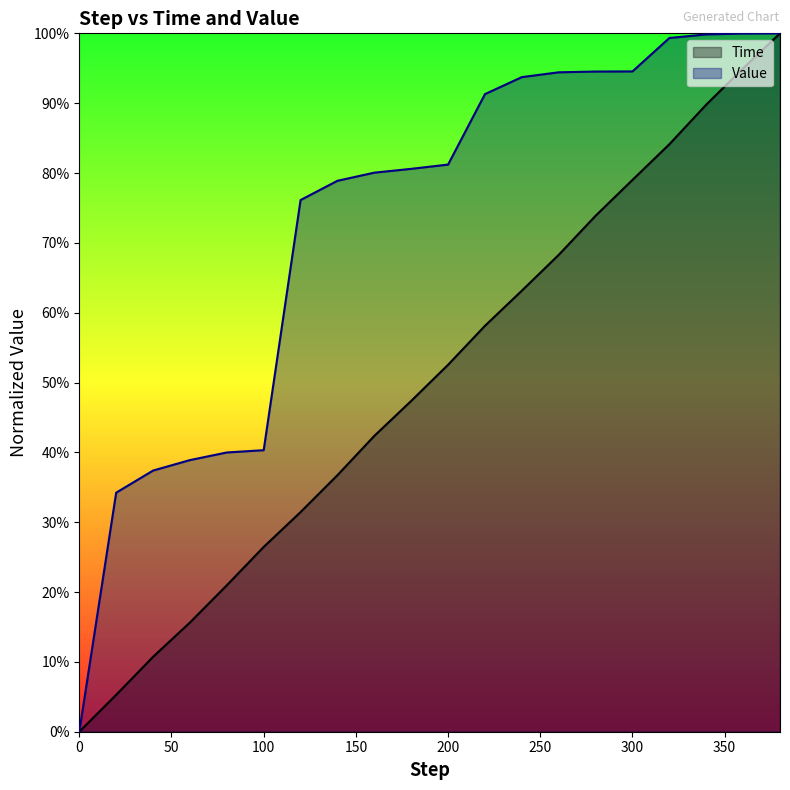

List the labels in order of Value value, largest first.

380, 360, 340, 320, 300, 280, 260, 240, 220, 200, 180, 160, 140, 120, 100, 80, 60, 40, 20, 0